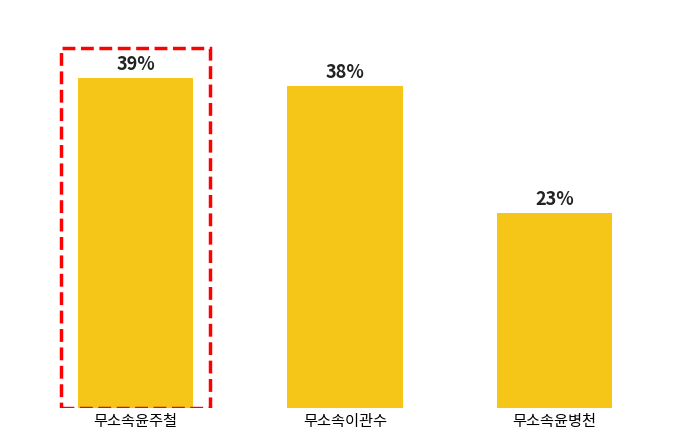

What is the label of the 2nd bar from the left?

무소속이관수